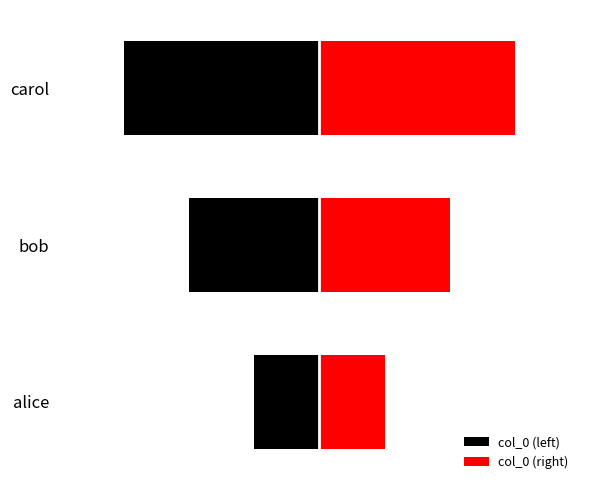

What is the value of the col_0 (right) bar at the 1st from the left?

1